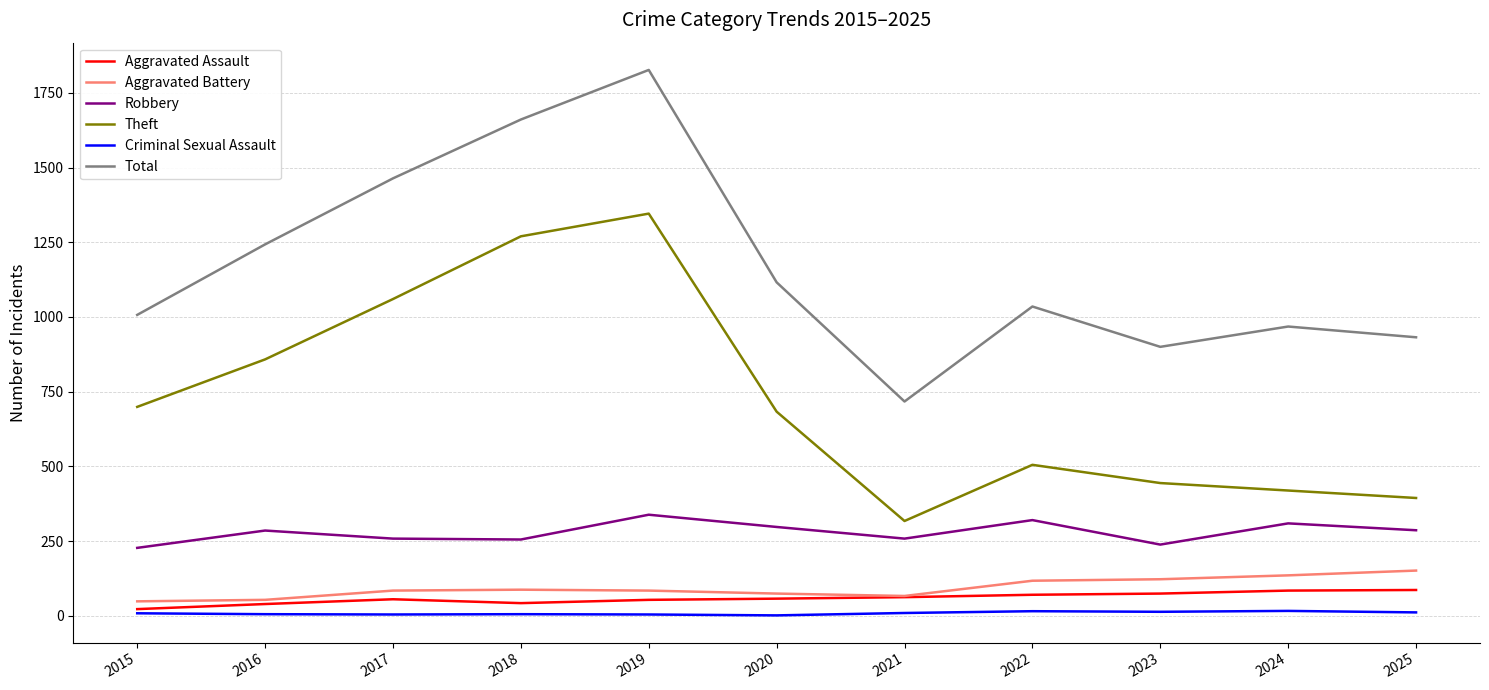

Rank the series at 2020 from highest to lowest value.

Total, Theft, Robbery, Aggravated Battery, Aggravated Assault, Criminal Sexual Assault